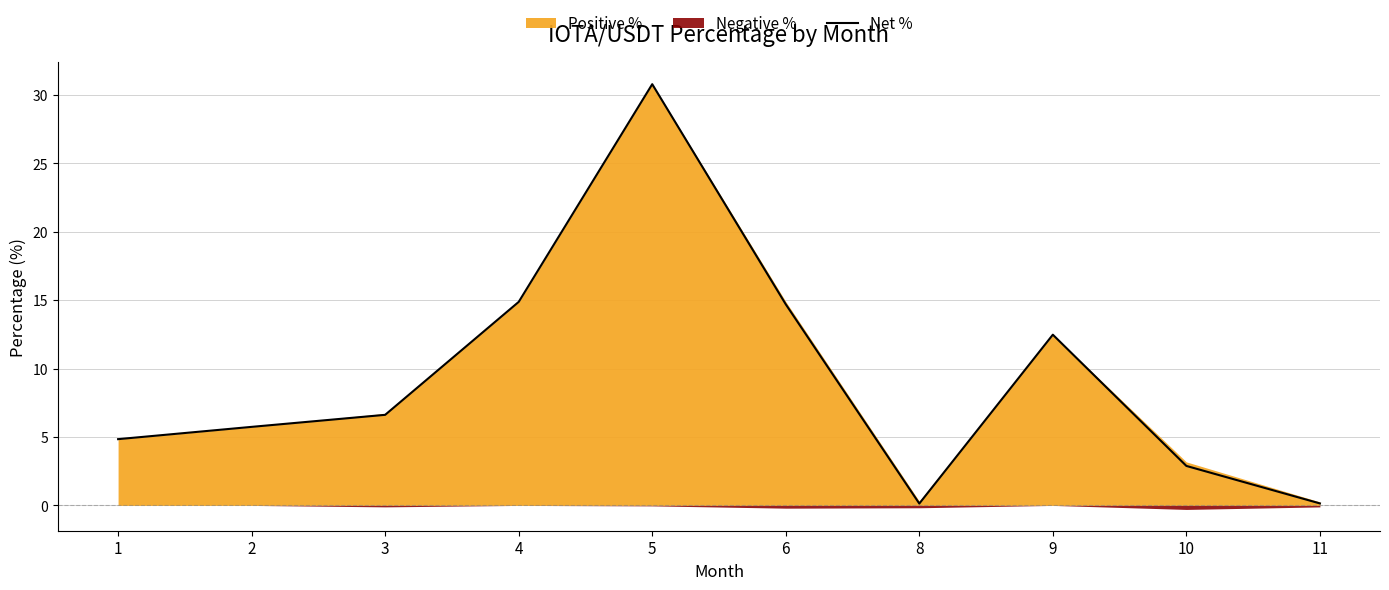

True or false: the data has more than 1 interior local peaks.

True